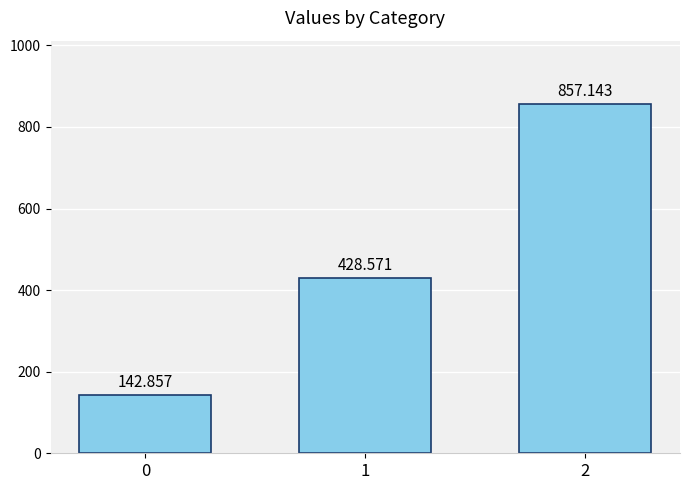

Which label corresponds to the largest value in the chart?

2